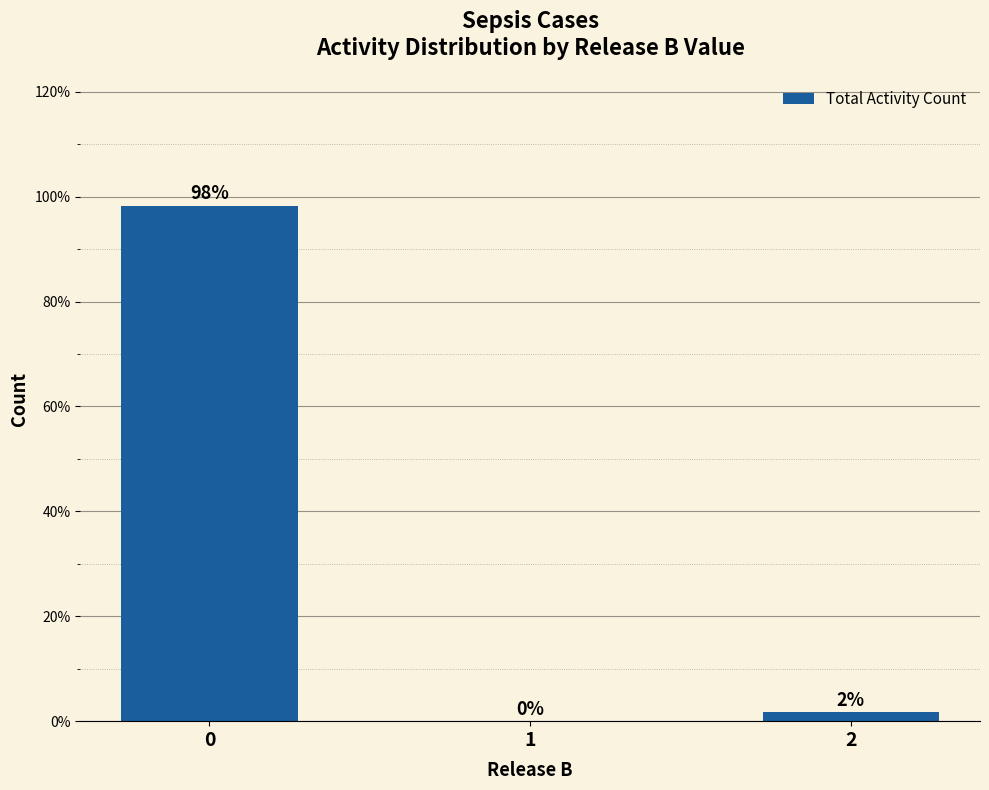

Are the bars horizontal?

No